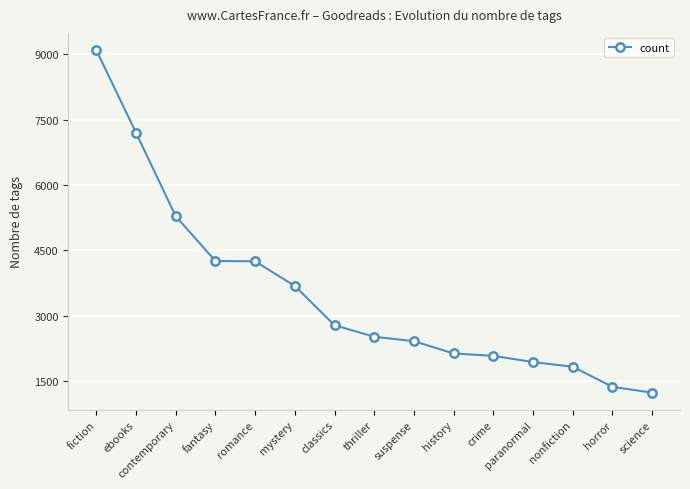

True or false: the data shows 7203 at ebooks.

True